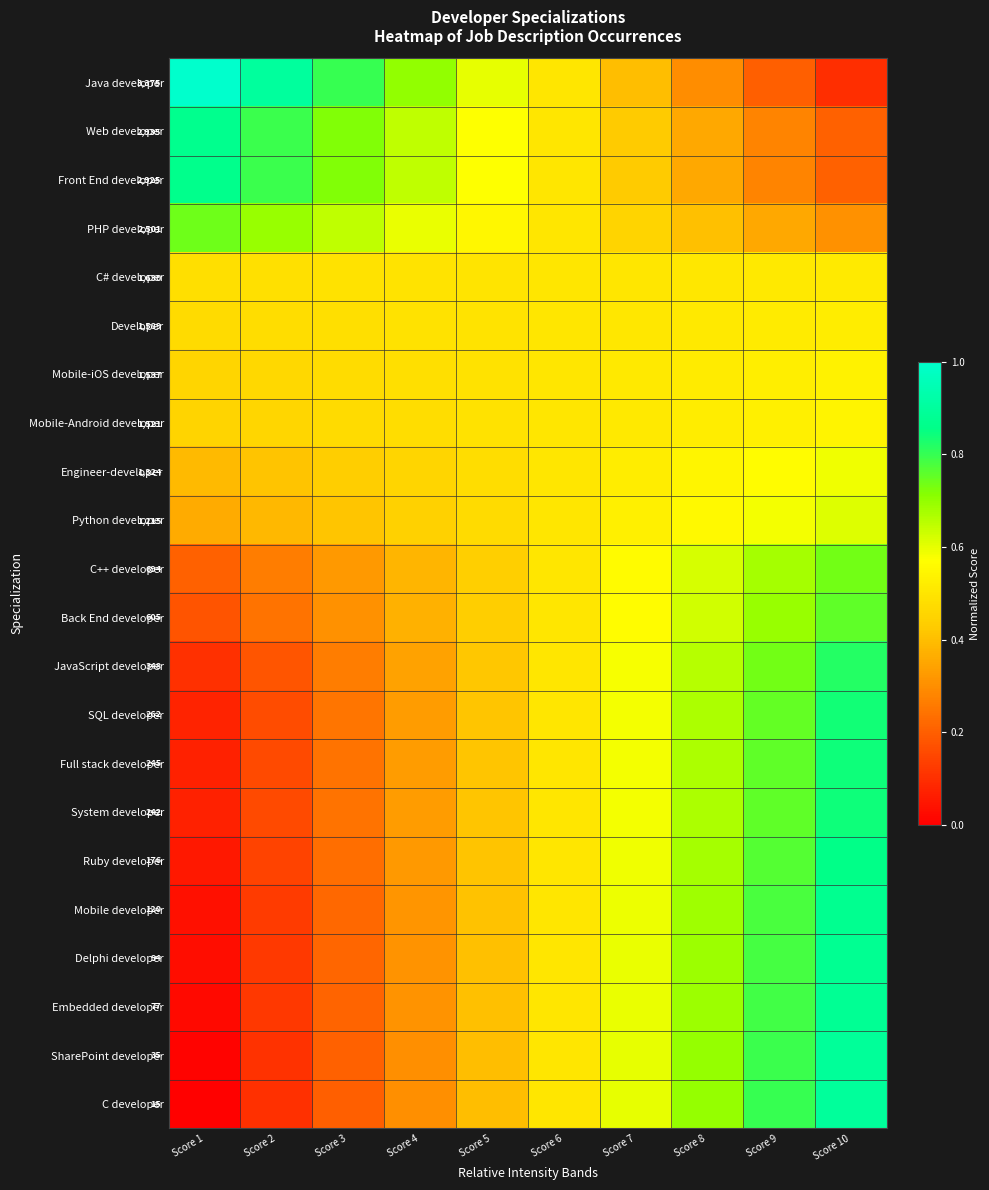

Between Score 6 and Score 4, which is larger?

Score 4